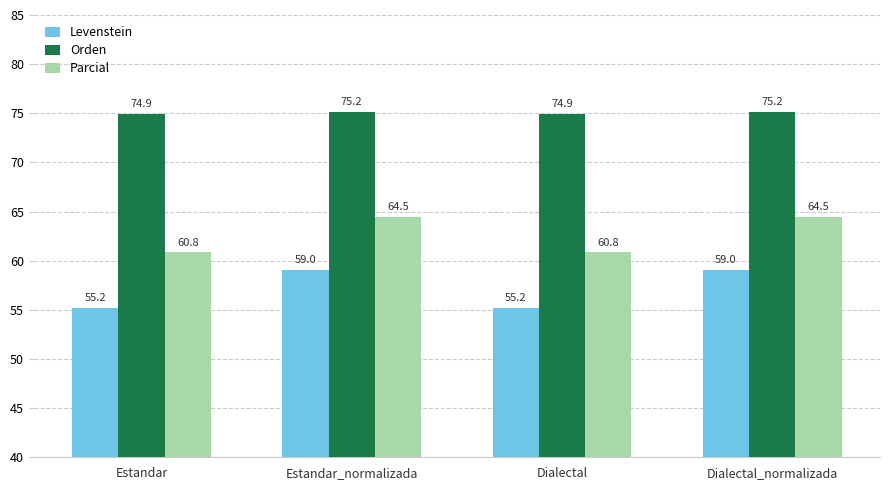

What is the maximum value shown in the chart?

75.2